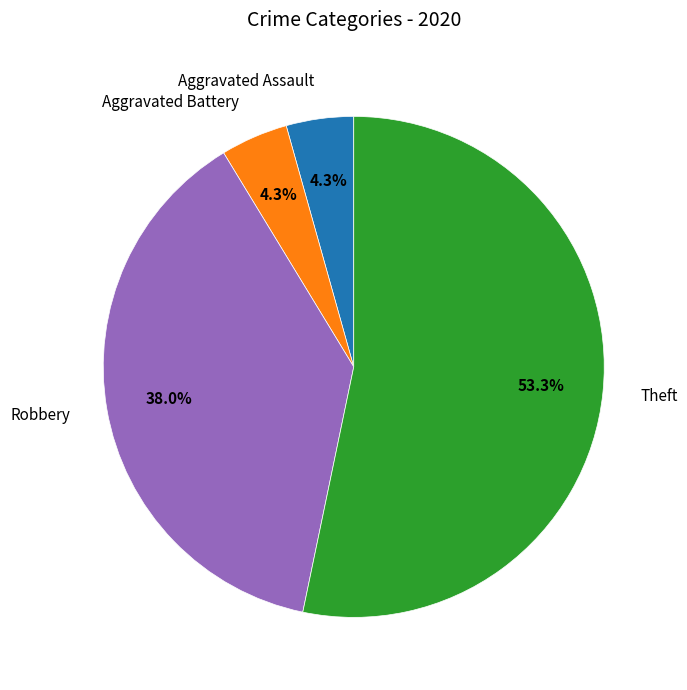

Combined, do Aggravated Battery and Robbery account for over 50%?

No